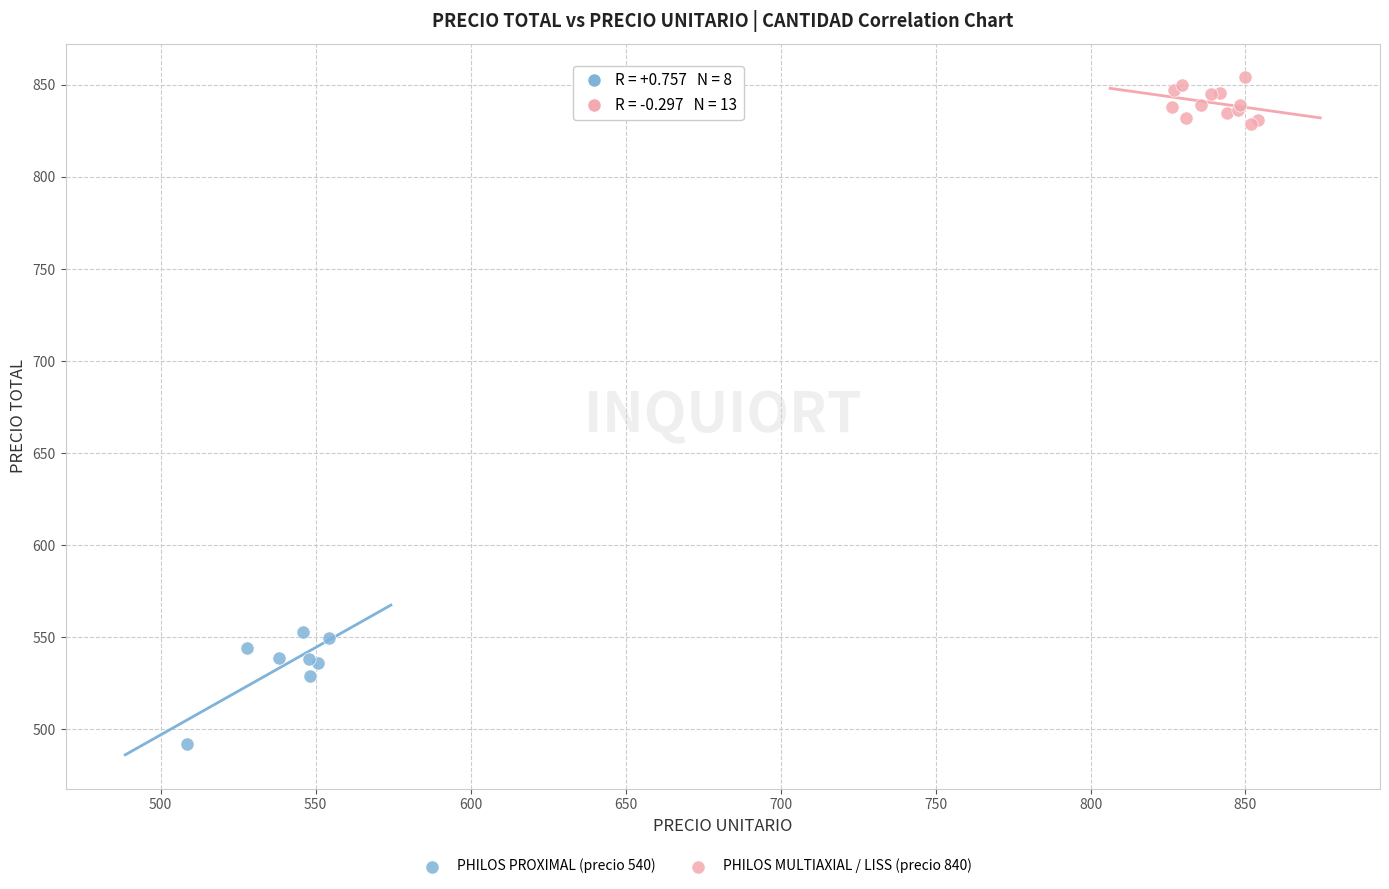

Which series has the largest Y range (max minus min)?

PHILOS PROXIMAL (precio 540)